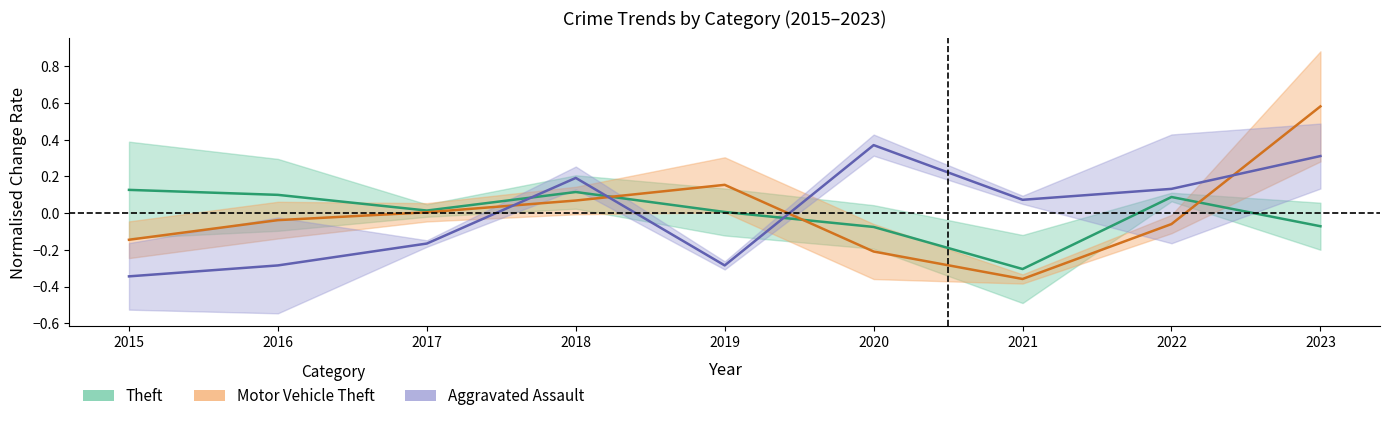

At 2018, list the series in order from largest to smallest.

Aggravated Assault, Theft, Motor Vehicle Theft